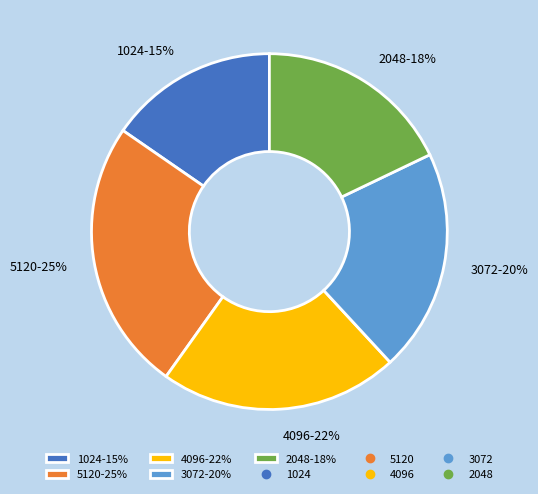

Do 2048 and 4096 together represent more than half of the pie?

No